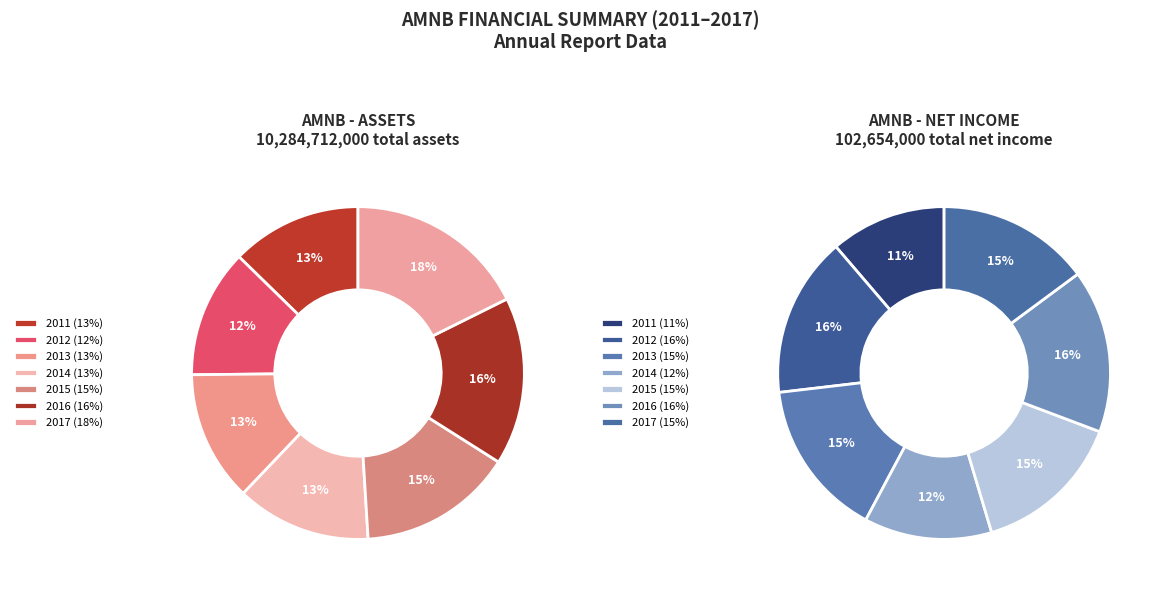

To the nearest percent, what is the difference between the largest and smallest slice percentages?

5%